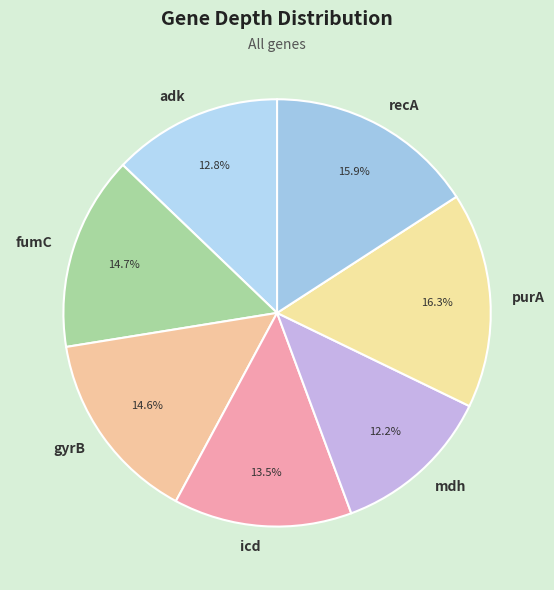

To the nearest percent, what is the difference between the largest and smallest slice percentages?

4%